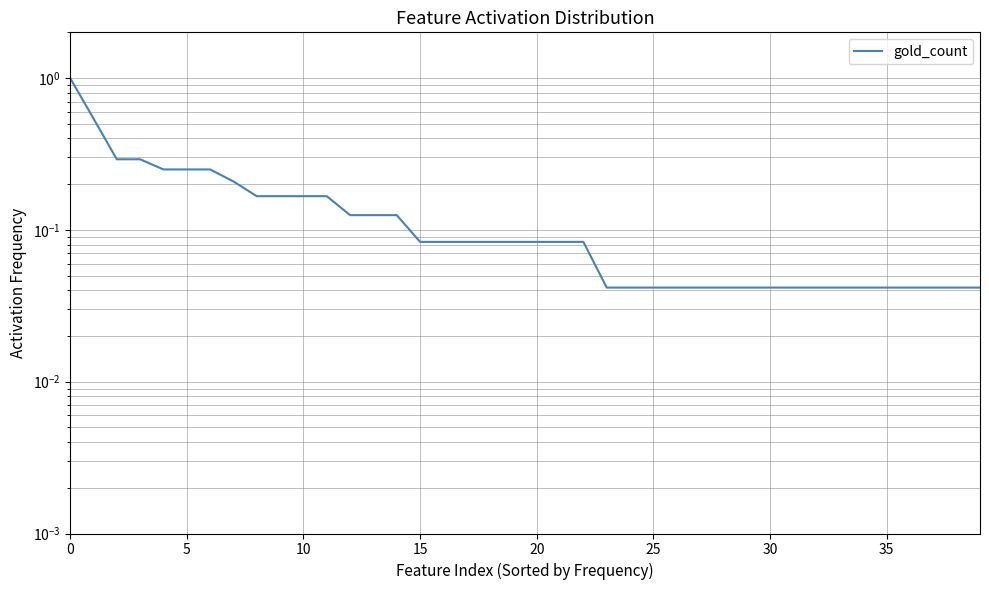

True or false: the data shows 0.0 at 19.

False